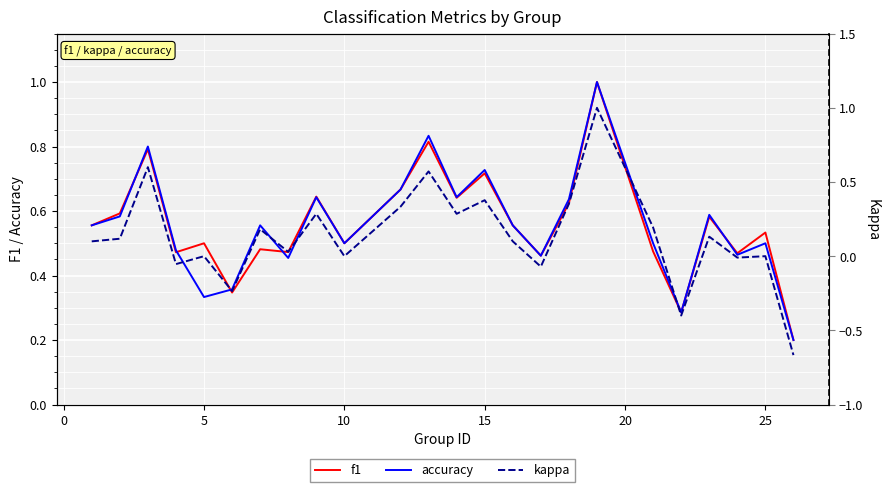

How many interior local peaks does the kappa series have?

9